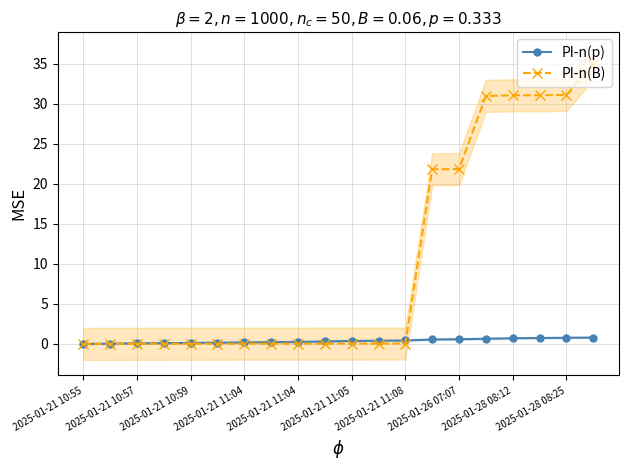

Rank the series by their average value, from lowest to highest.

PI-n(p), PI-n(B)